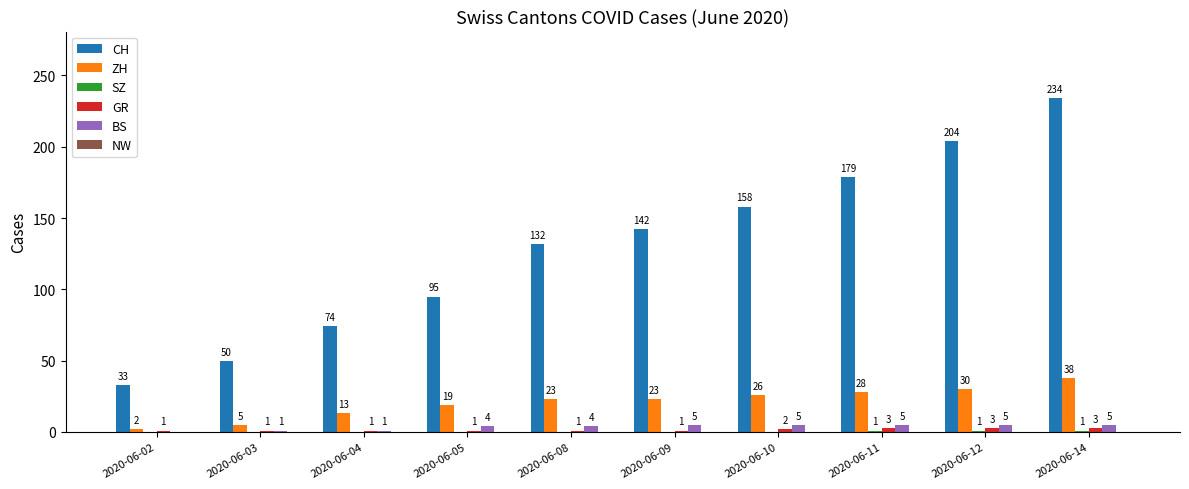

Read the ZH value at 2020-06-05.

19